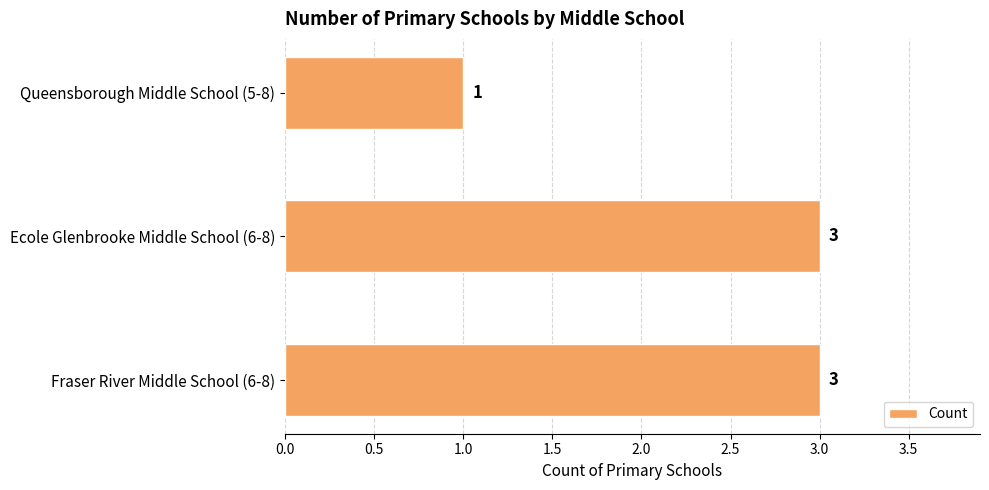

Is it true that the value at Fraser River Middle School (6-8) is 3?

True